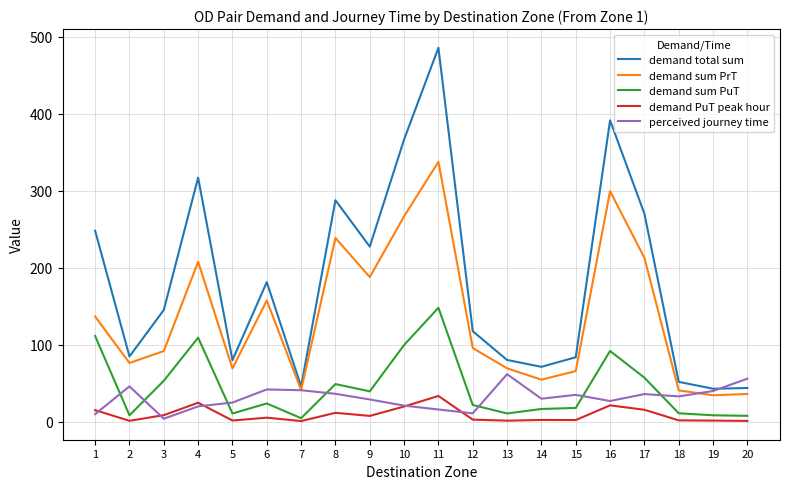

Is the value of demand sum PrT at 20 greater than the value of perceived journey time at 10?

Yes